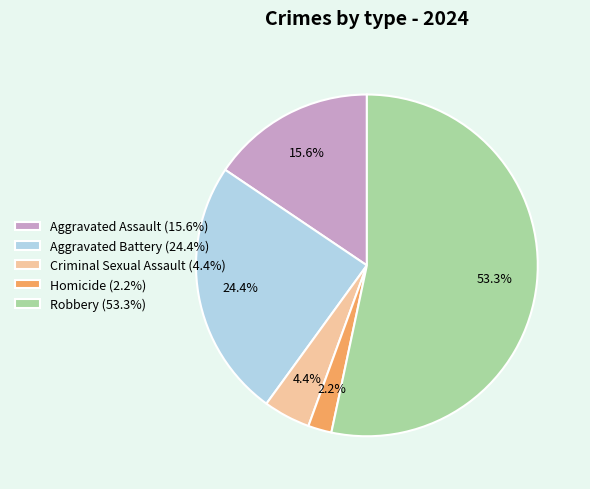

Count the number of slices in the pie.

5